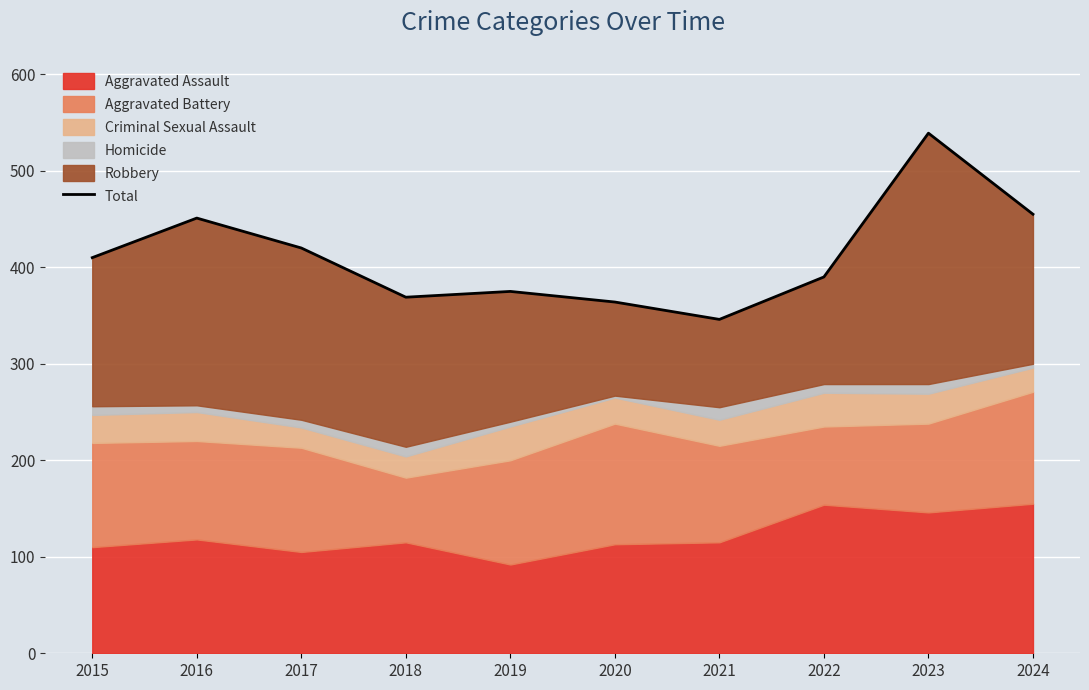

At which category does the data reach its first local valley?

2018